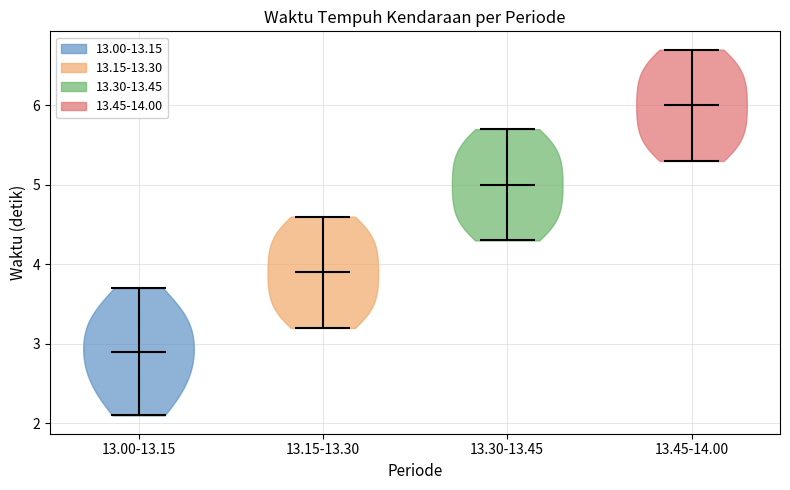

Where does the median line of the violin for 13.00-13.15 sit on the y-axis? The values are not printed on the chart, so give them approximately, as read against the axis.

2.9